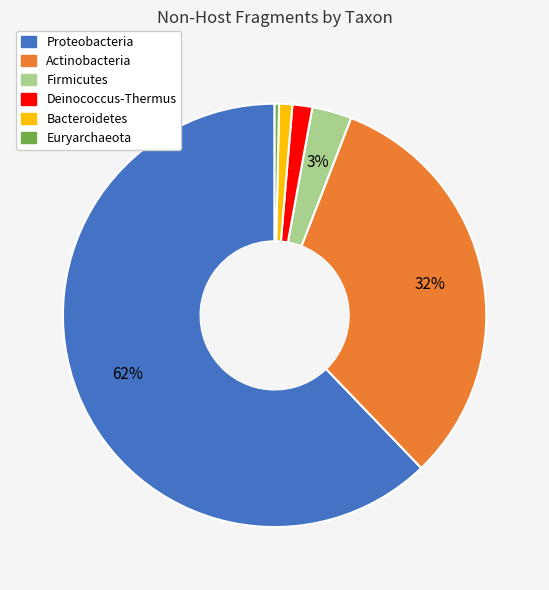

Does Bacteroidetes represent more than half of the total?

No